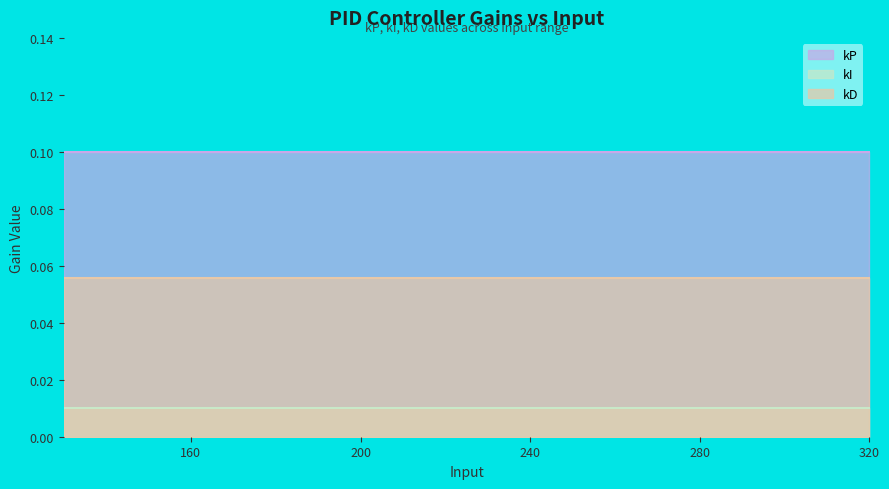

What is the total value across all series at 200?

0.2